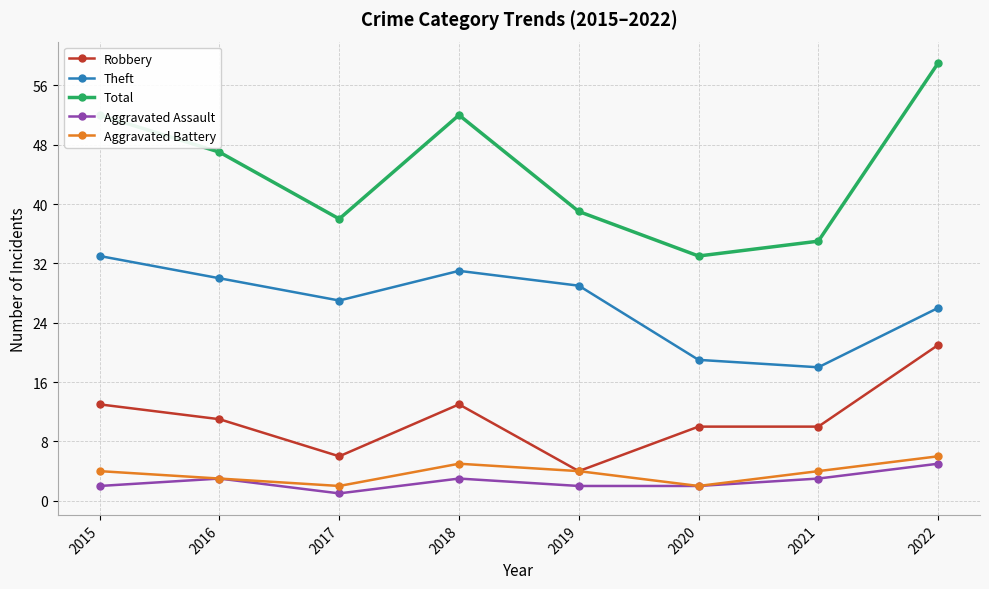

At how many categories does at least one series exceed 4?

8